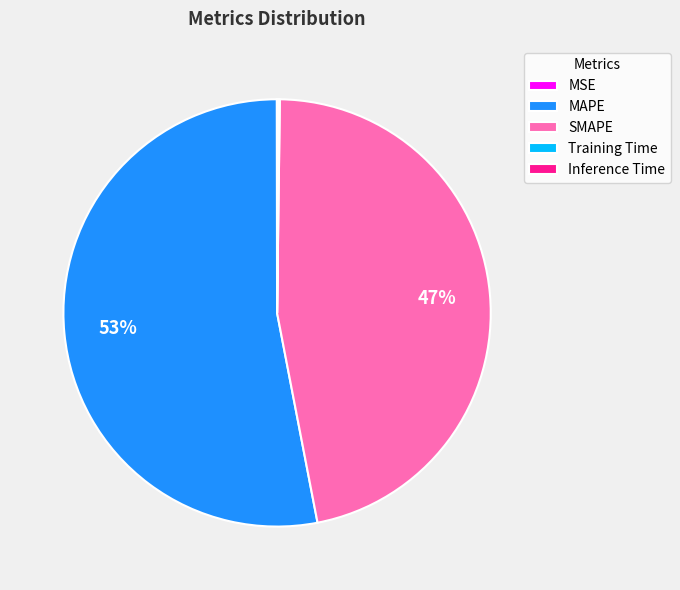

What percentage is the SMAPE slice, to the nearest percent?

47%